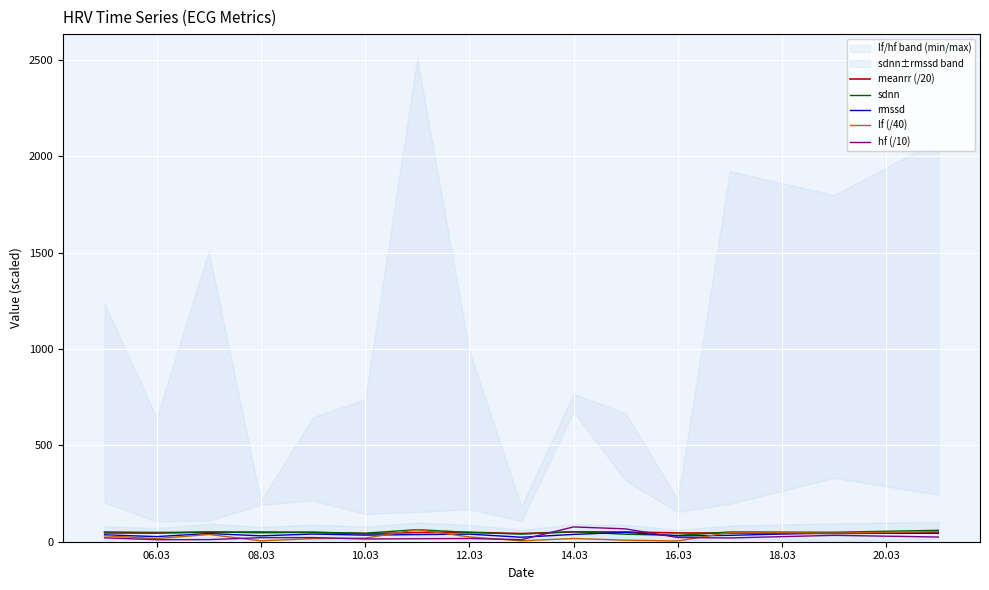

Which series has the widest spread of values?

hf (/10)